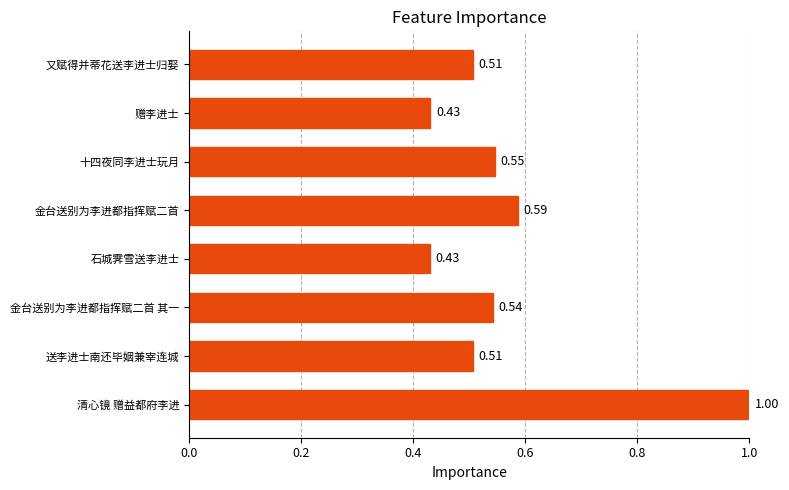

Which label corresponds to the largest value in the chart?

清心镜 赠益都府李进